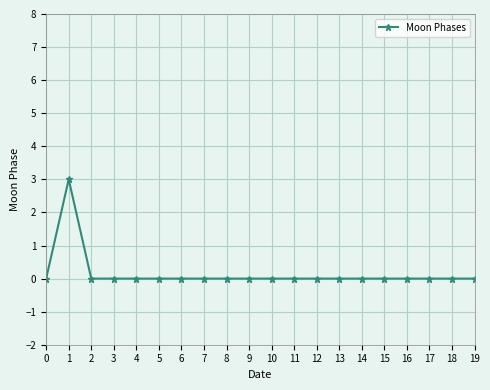

Is it true that the value at 17 is 0?

True